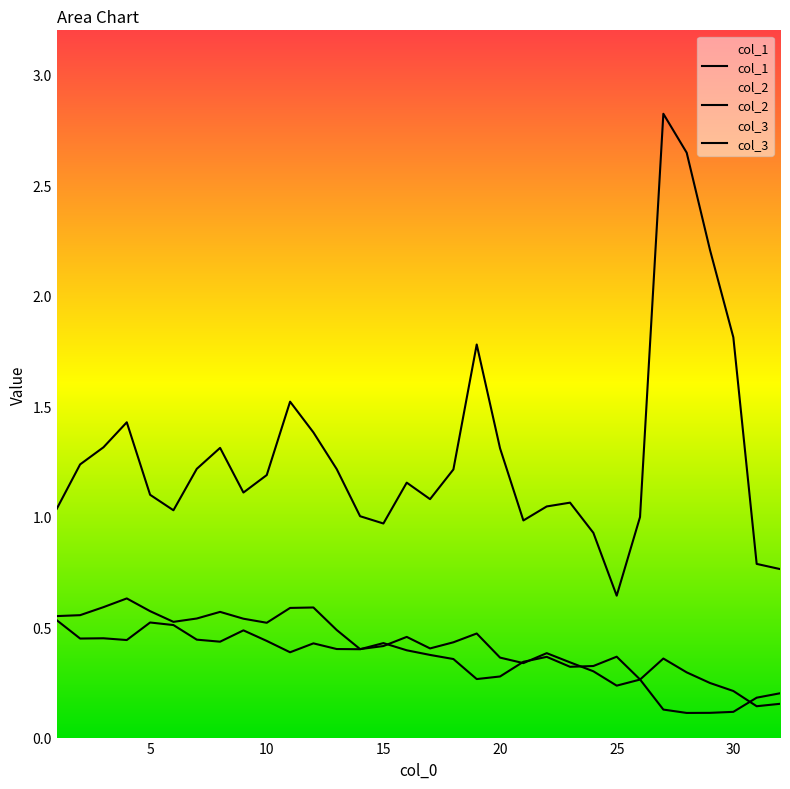

In col_2, how many points are lower than both neighbors (excluding endpoints)?

8